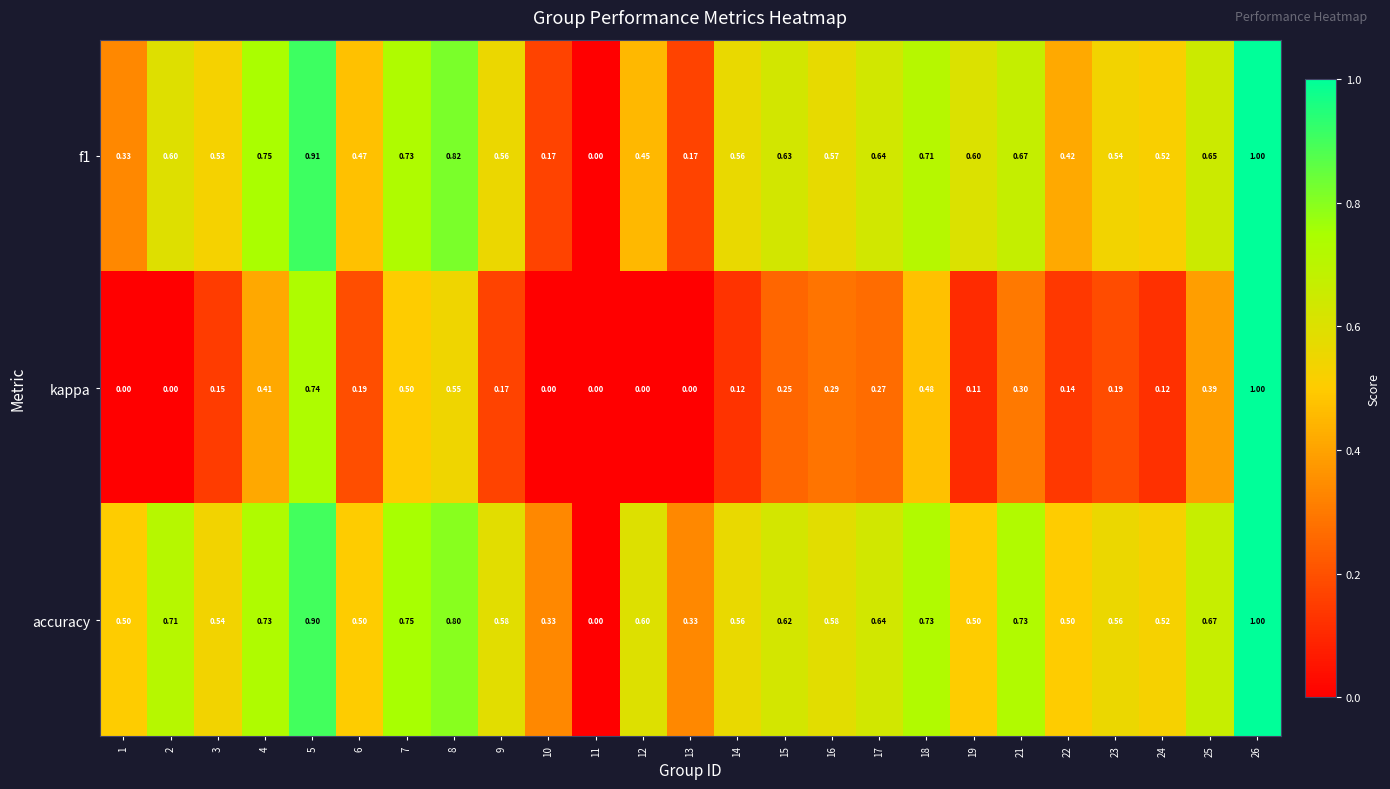

Which series changed the most between 7 and 24?

kappa